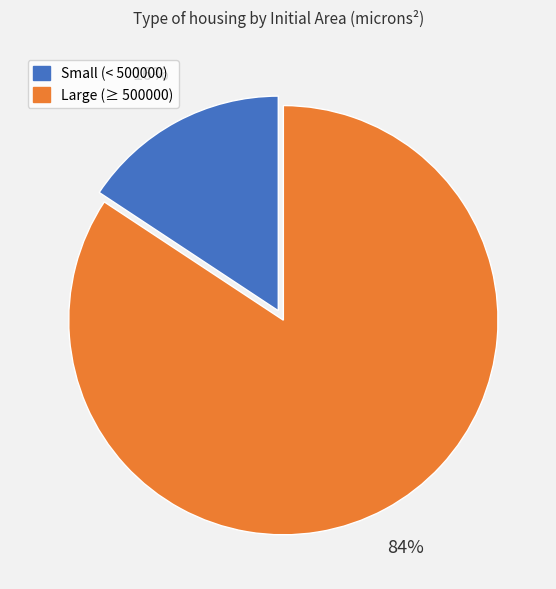

Does any single category account for the majority?

Yes